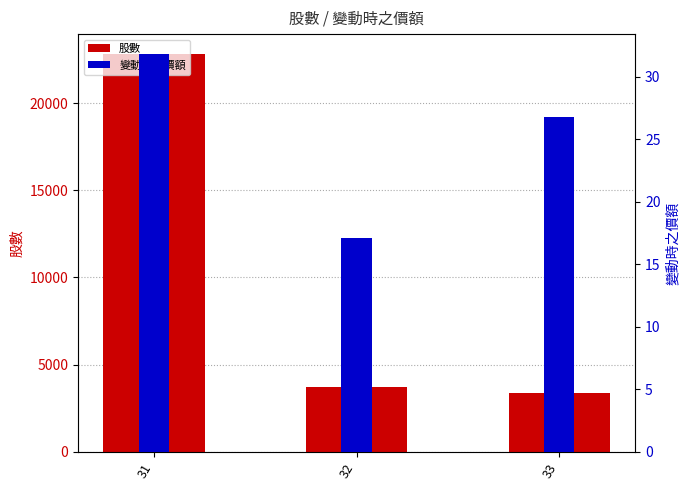

What is the value of the 股數 bar at the 2nd from the left?

3686.0